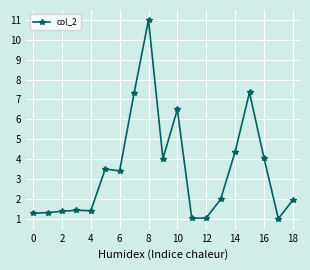

What is the value of the 13th point from the left?

1.0